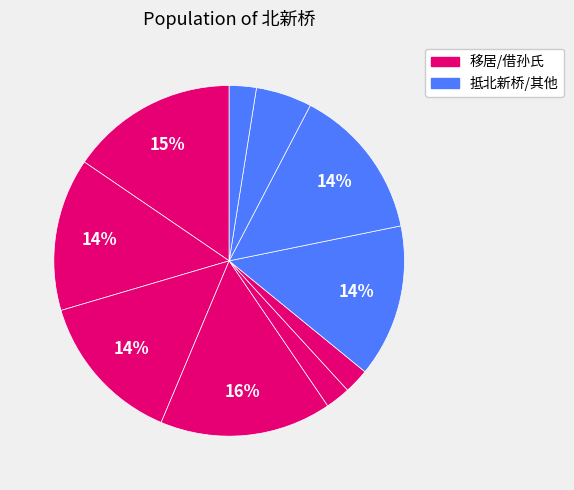

Count the number of slices in the pie.

10